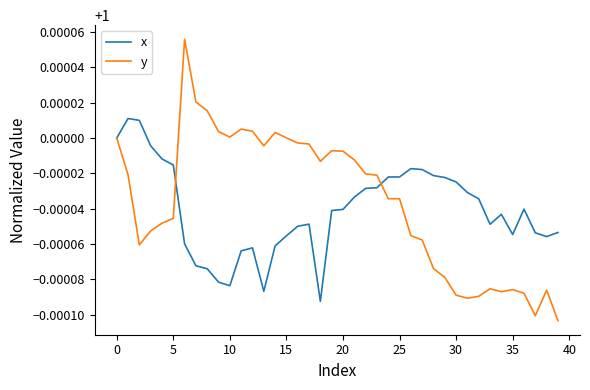

Which series has the widest spread of values?

y